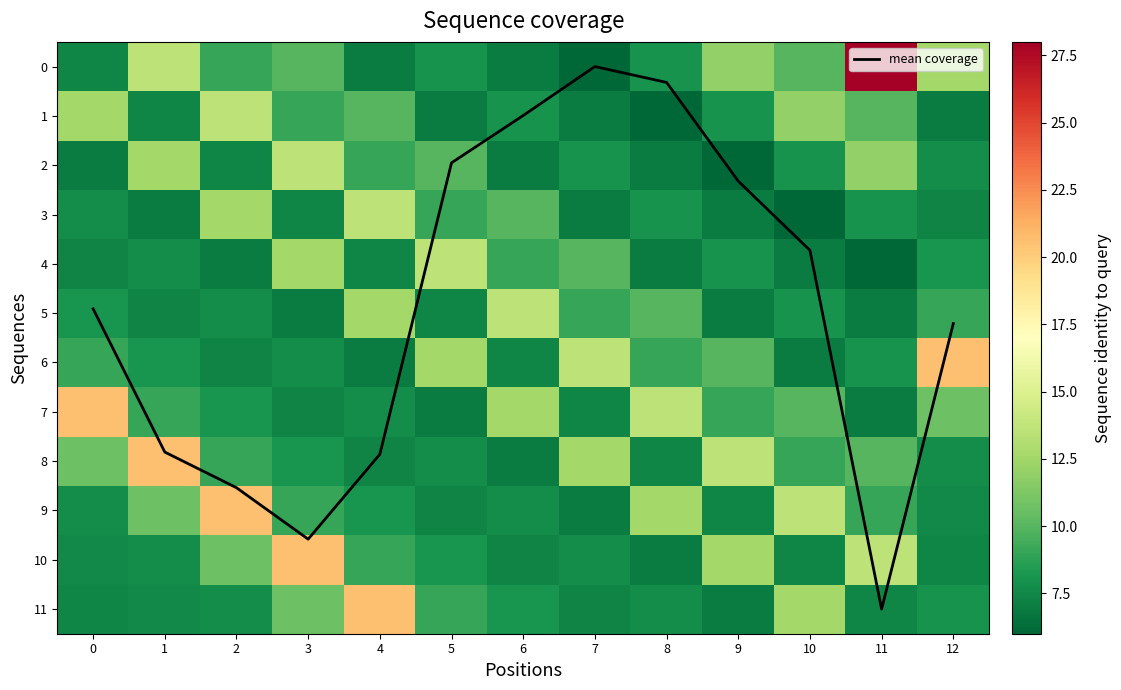

Is it true that mean coverage equals 5.2 at 12?

True